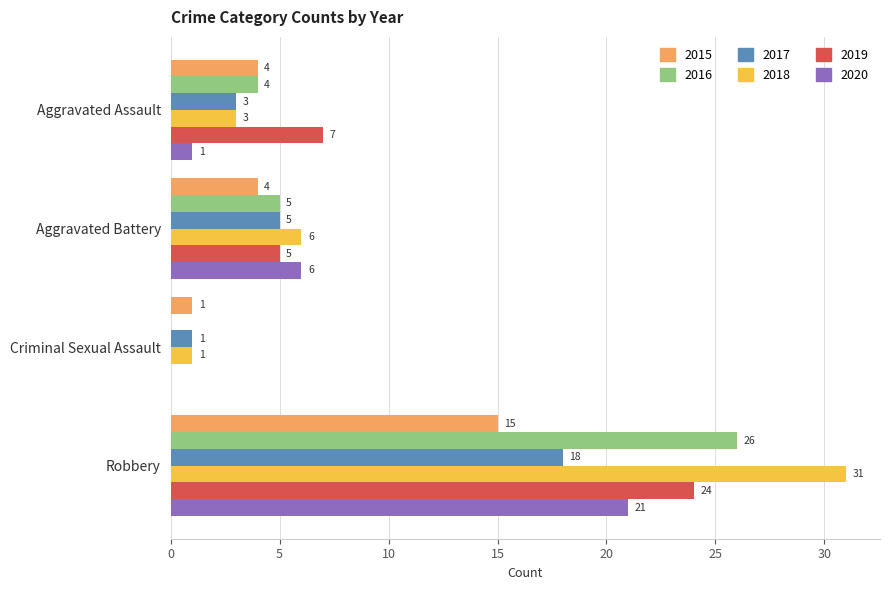

What is the maximum value shown in the chart?

31